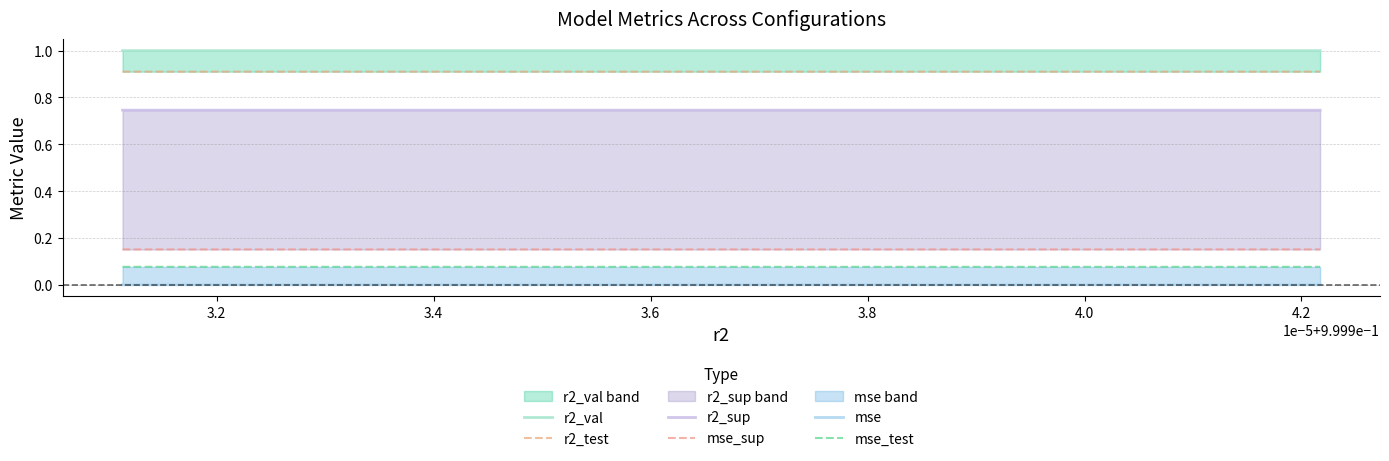

How many mse_sup values are between 0 and 1?

10